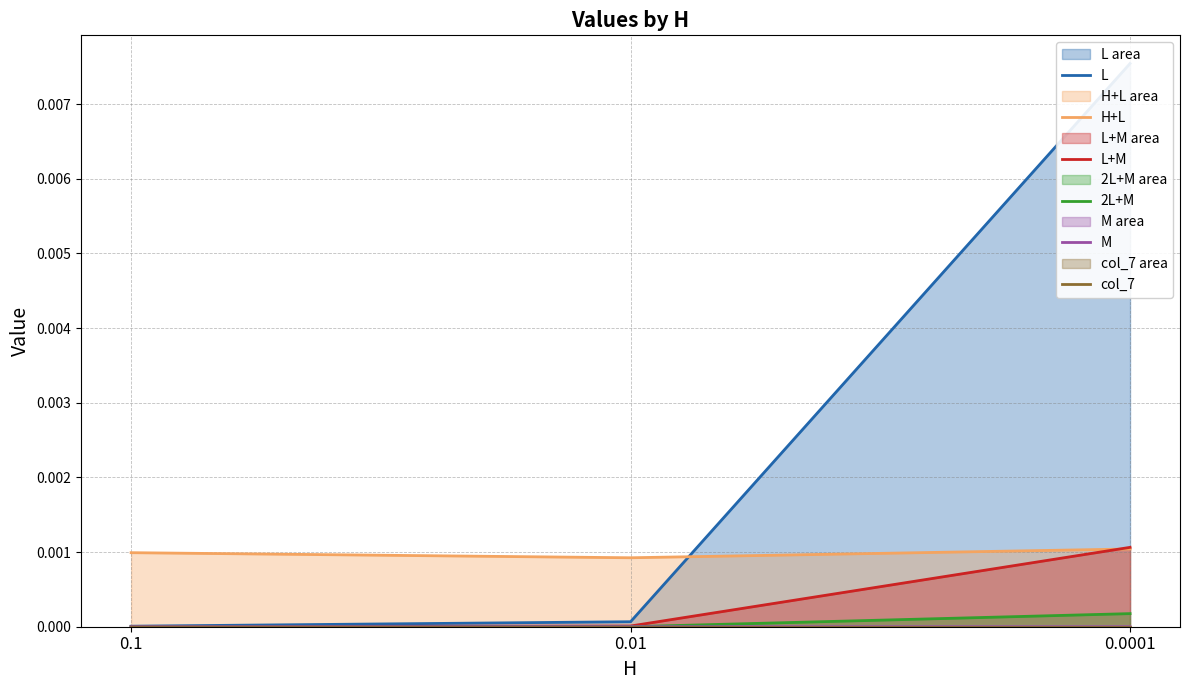

At which label does M reach its peak?

0.0001